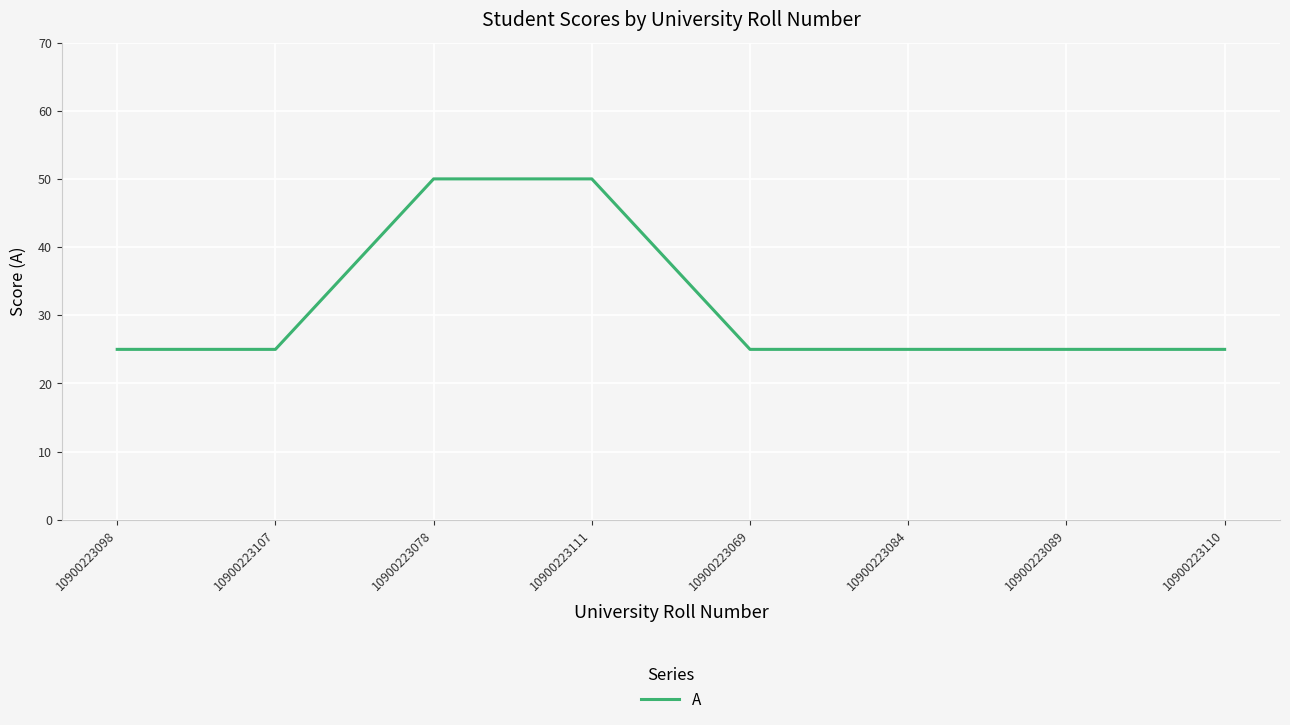

Reading left to right, transcribe all the data shown in this chart.

10900223098=25	10900223107=25	10900223078=50	10900223111=50	10900223069=25	10900223084=25	10900223089=25	10900223110=25